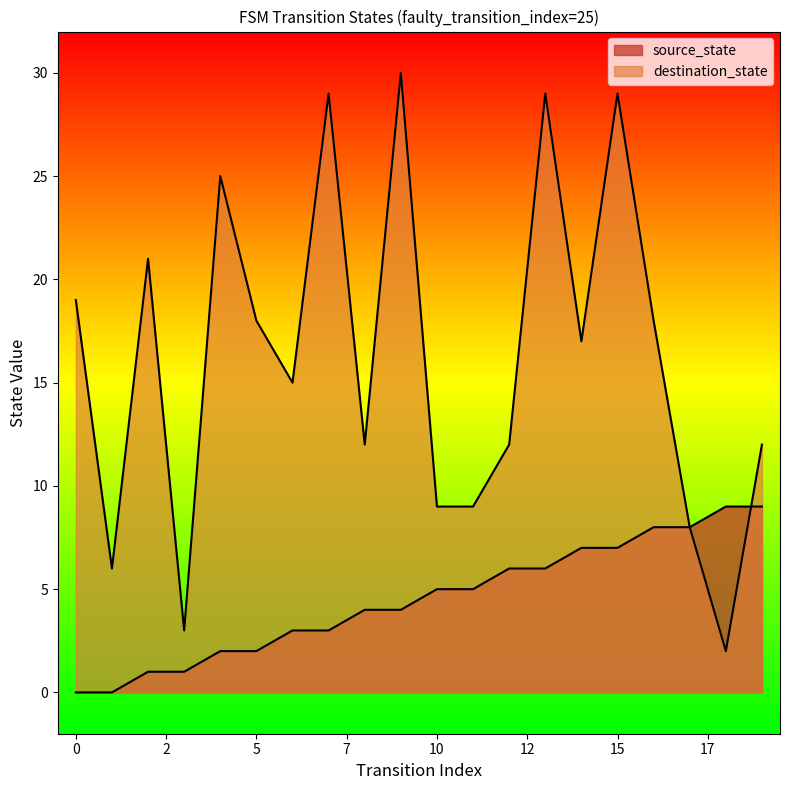

How many lines are shown in the chart?

2